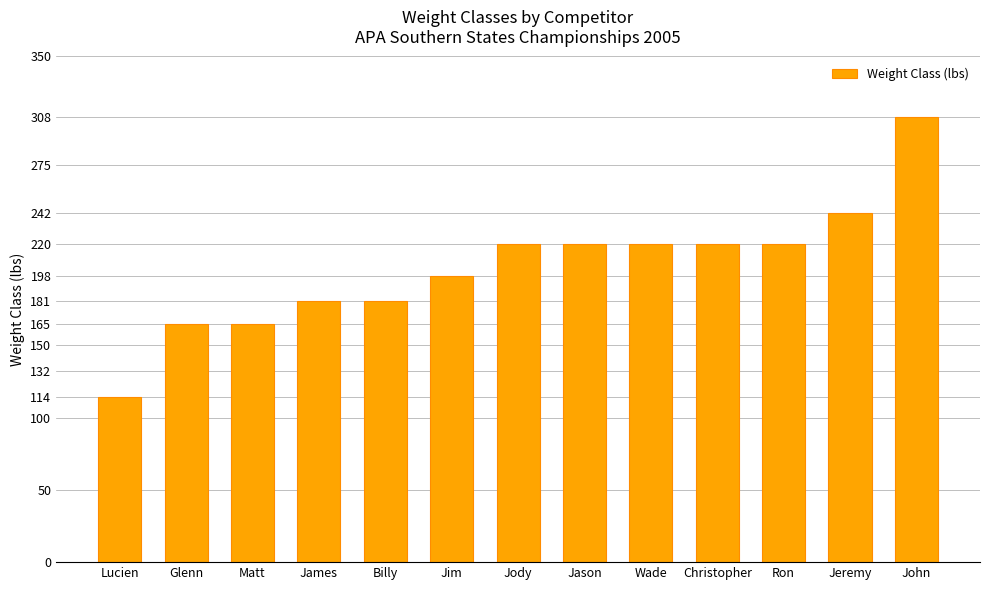

How many categories are shown in the chart?

13